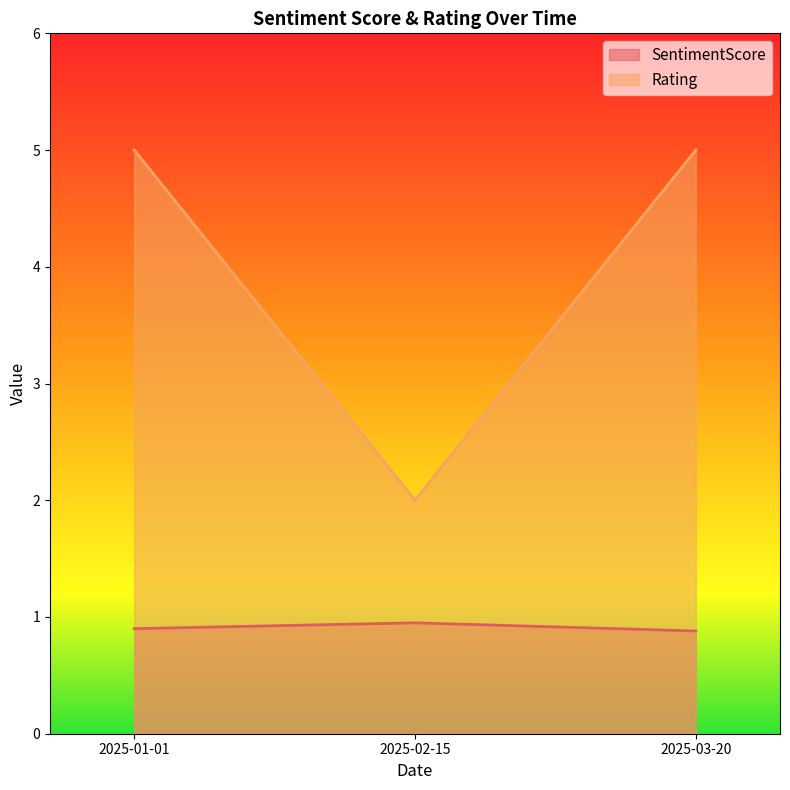

Count the number of data series in this chart.

2